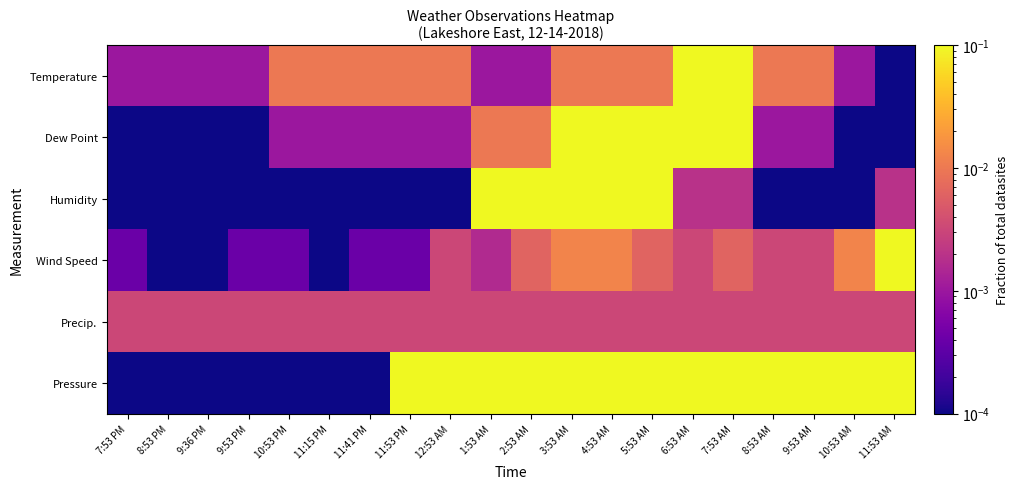

At 5:53 AM, list the series in order from largest to smallest.

Dew Point, Humidity, Pressure, Temperature, Wind Speed, Precip.